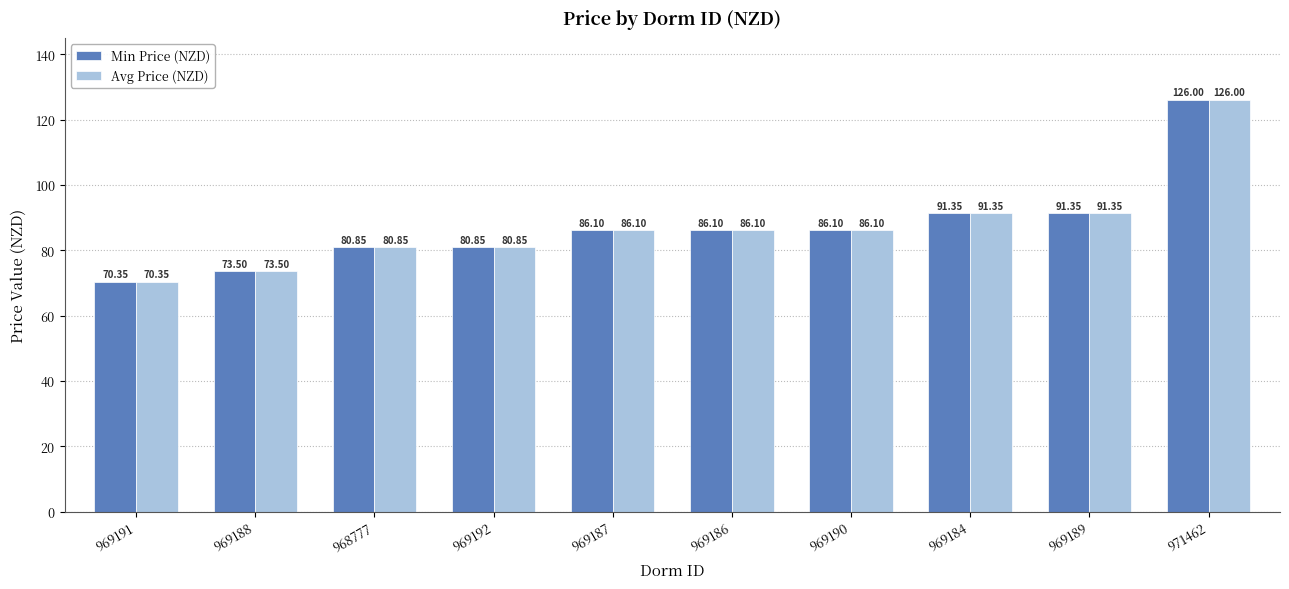

At which category is the sum across all series the highest?

971462